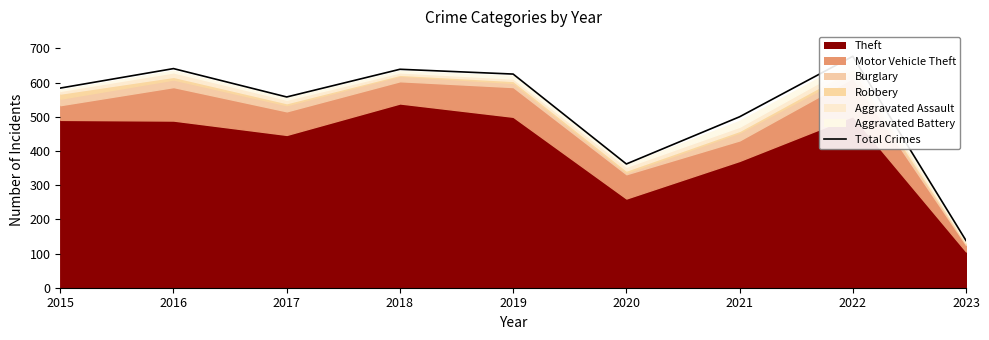

List the labels in order of value, smallest first.

2023, 2020, 2021, 2017, 2015, 2019, 2018, 2016, 2022